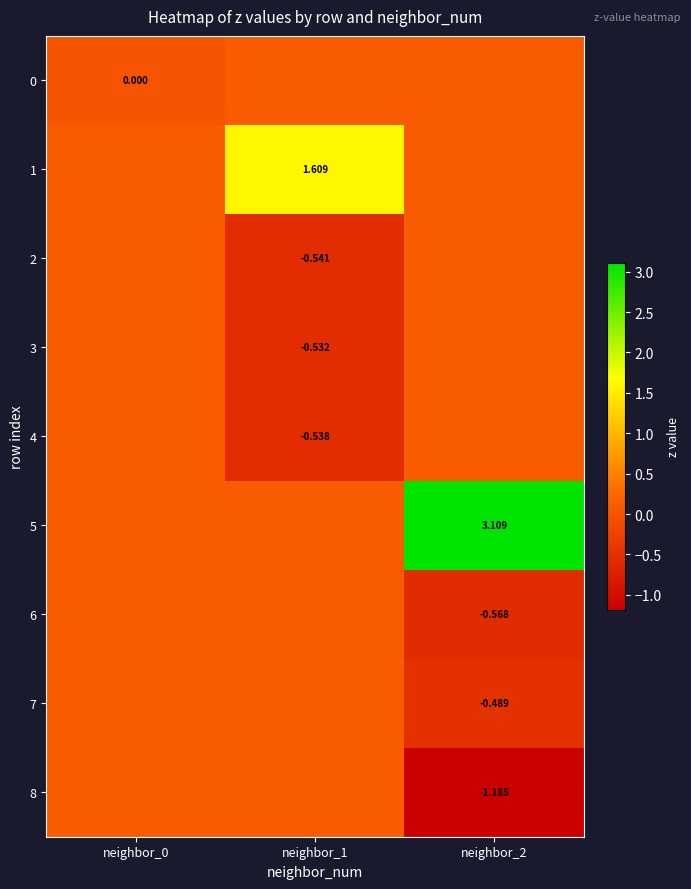

What is the spread (max minus min) of values at neighbor_2?

4.3